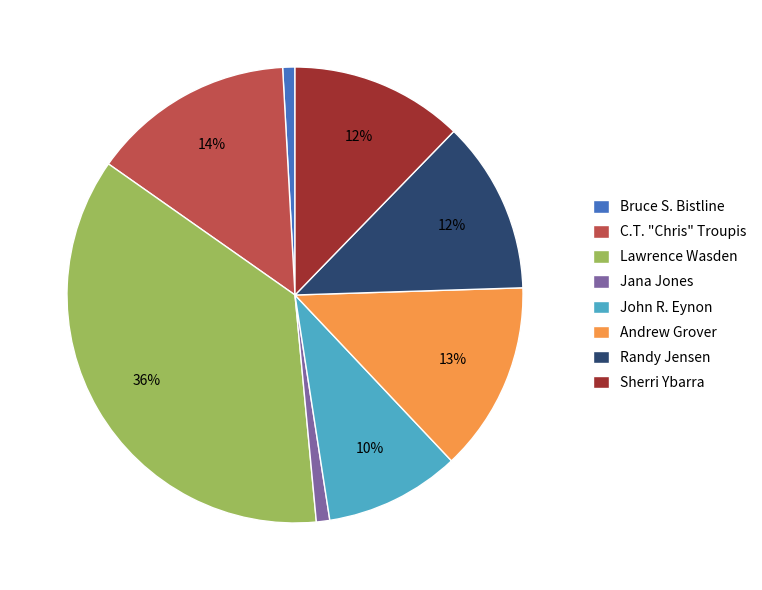

What is the largest slice in the pie chart?

Lawrence Wasden